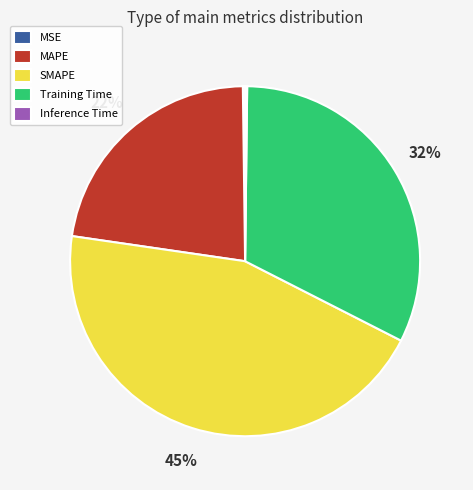

To the nearest percent, what is the difference between the largest and smallest slice percentages?

45%